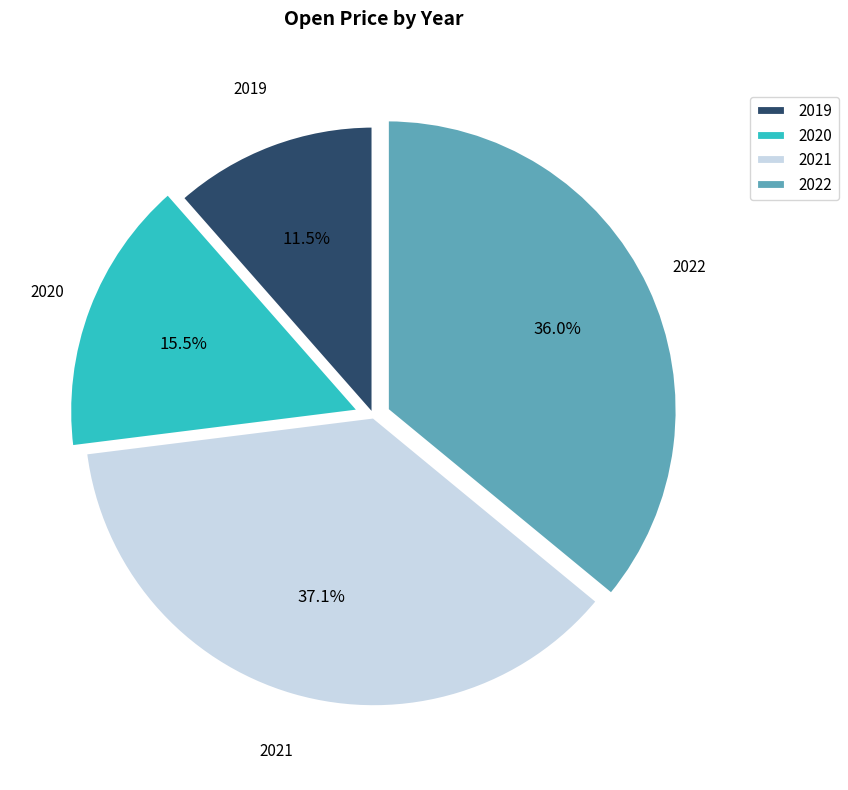

What percentage is NOT represented by 2019?

88.5%